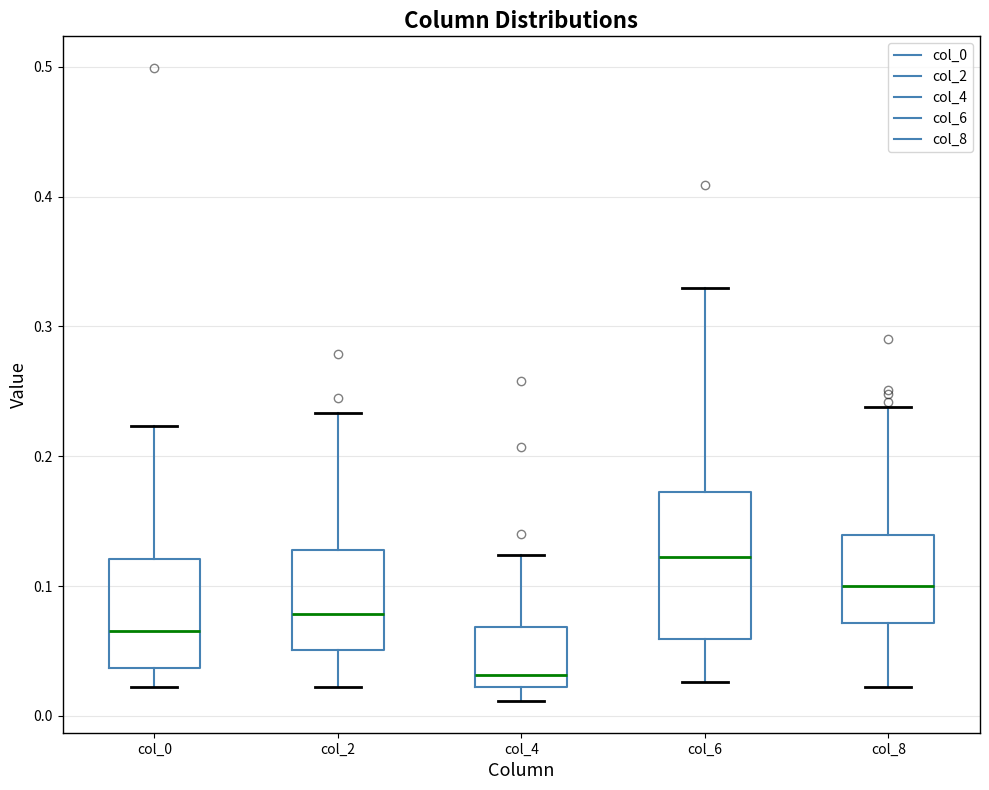

Where does the lower whisker of the box for col_4 end on the y-axis? The values are not printed on the chart, so give them approximately, as read against the axis.

0.01